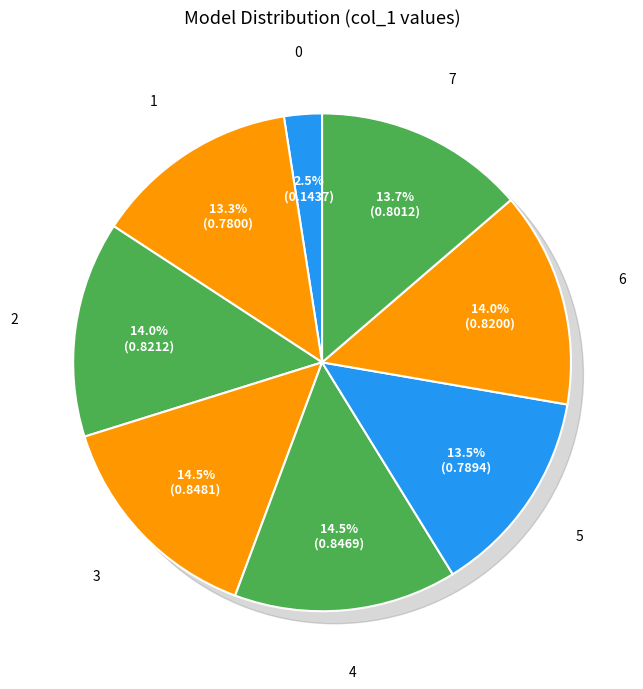

Is 0 the majority of the pie?

No